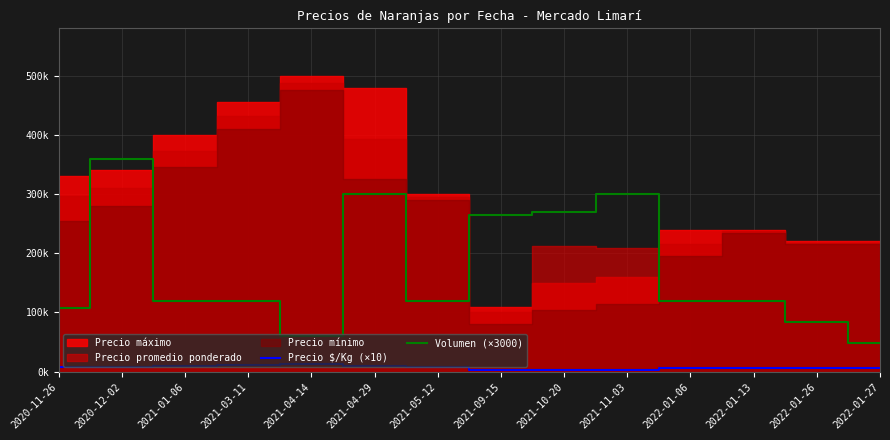

Between 2020-11-26 and 2021-04-29, which series saw the biggest shift?

Volumen (×3000)